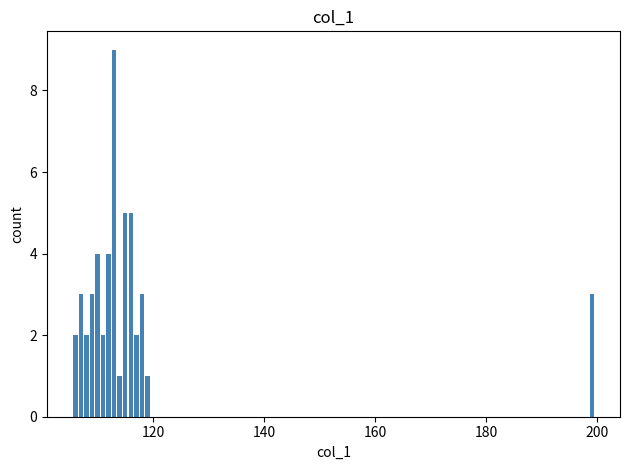

Are the bars horizontal?

No